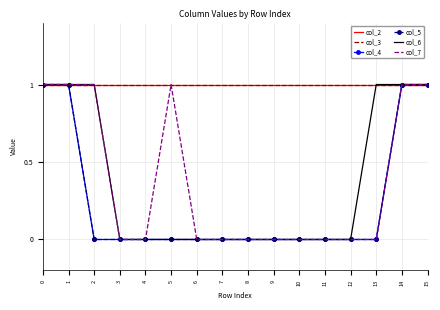

How many categories are shown in the chart?

16